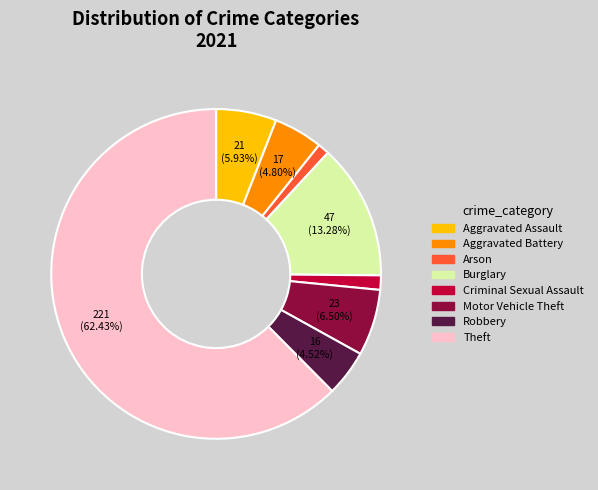

Is the sum of Arson and Burglary greater than half?

No